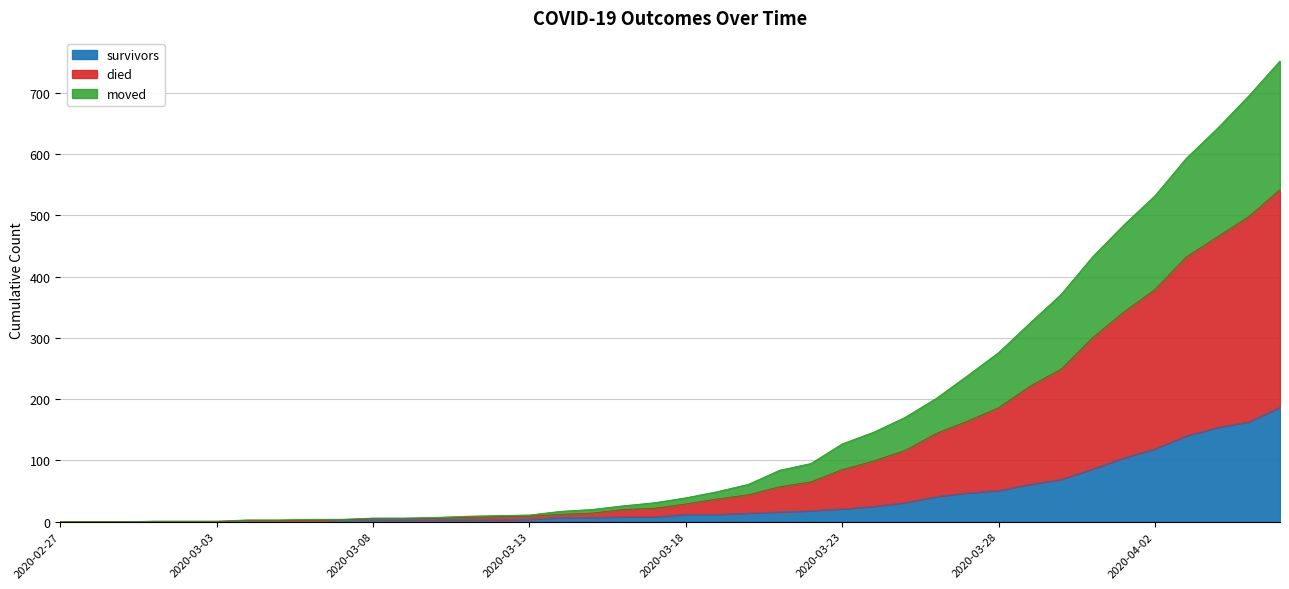

Which has a higher value, 2020-03-06 or 2020-03-20?

2020-03-20